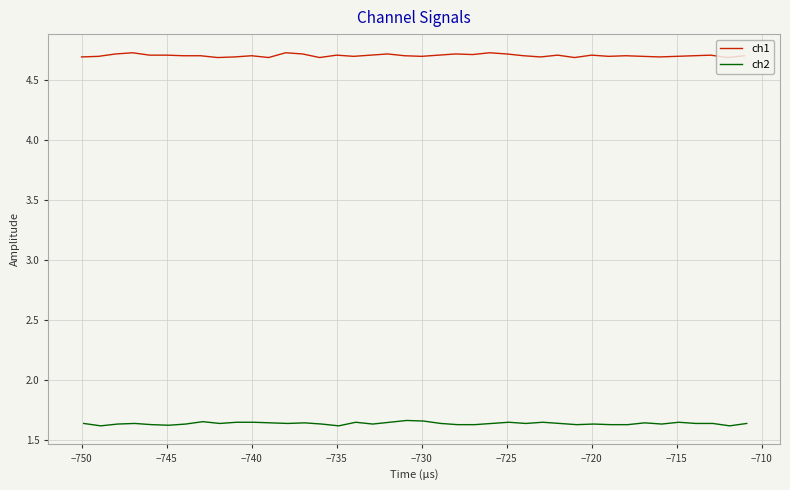

Is it true that ch1 equals 1.0 at −735?

False